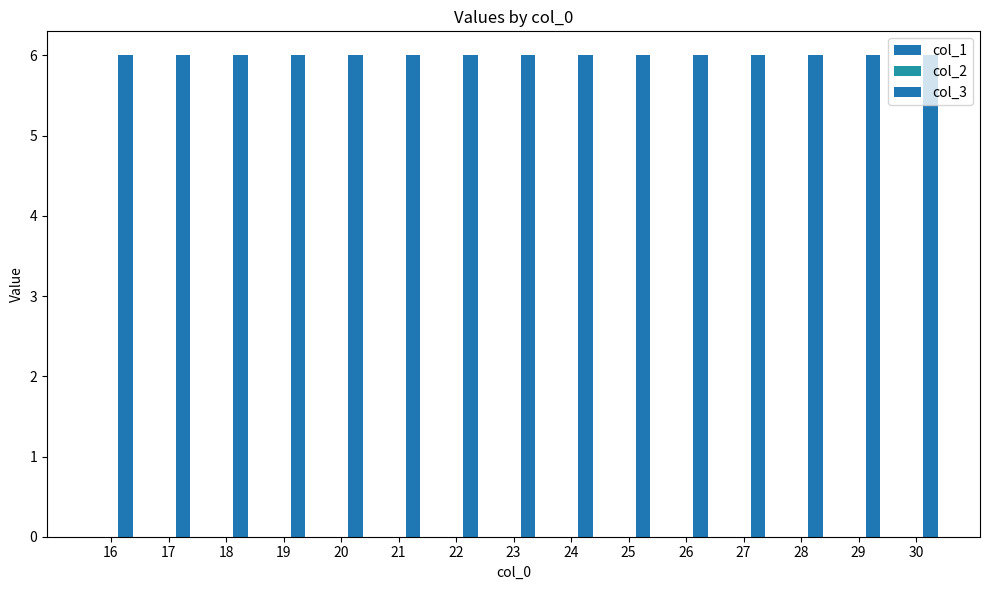

Which series changed the most between 21 and 24?

col_1